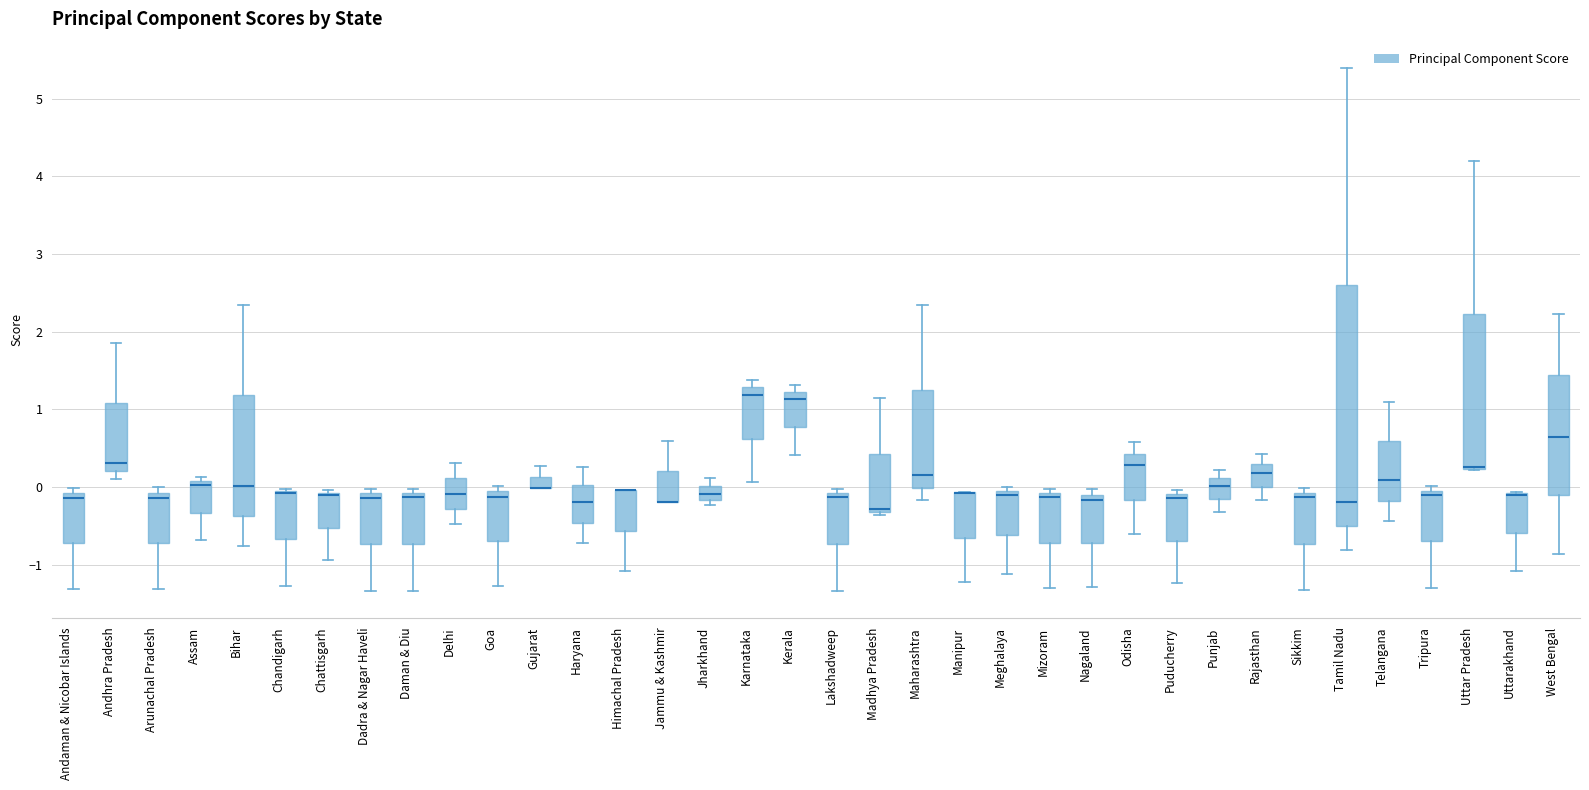

Which box is the tallest, from its lower edge to its upper edge?

Tamil Nadu